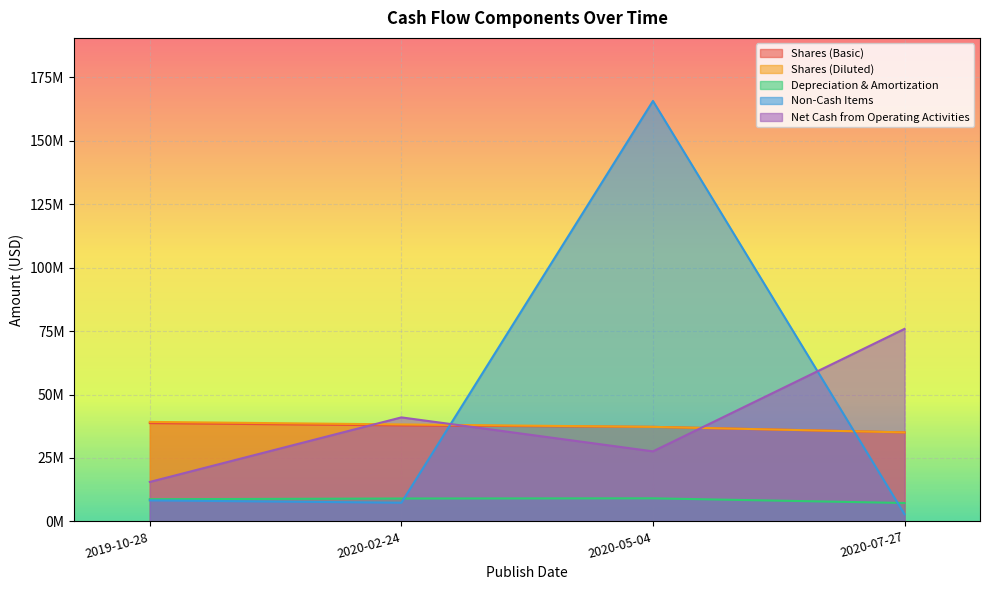

In Net Cash from Operating Activities, how many points are lower than both neighbors (excluding endpoints)?

1